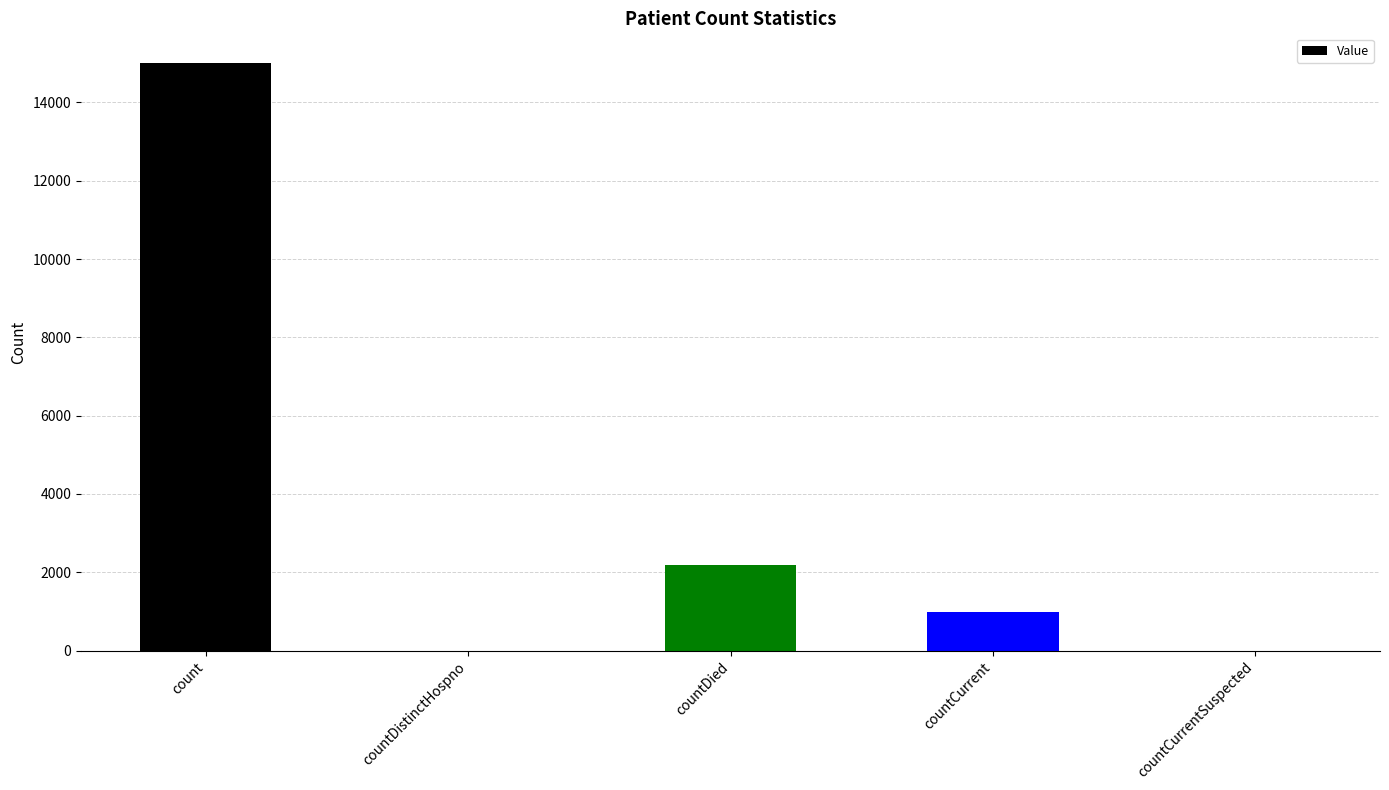

What is the sum of all values?

18180